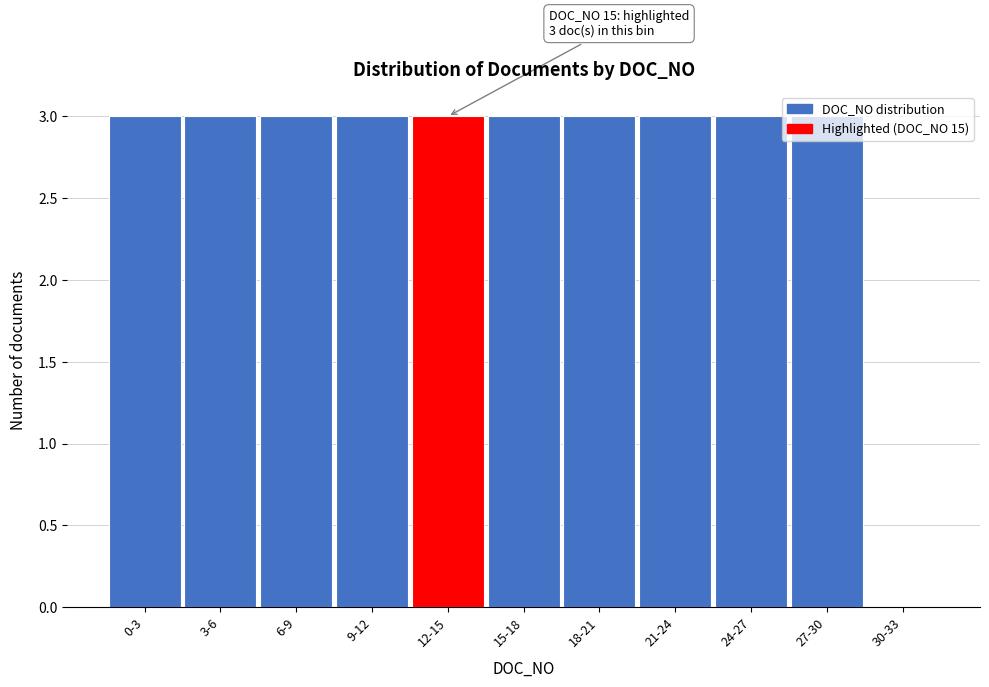

The value at 12-15 is 3. True or false?

True